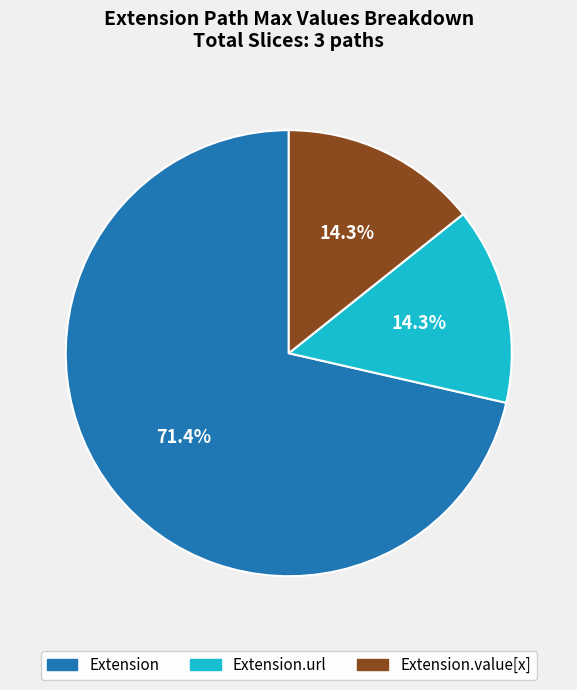

Does any single category account for the majority?

Yes